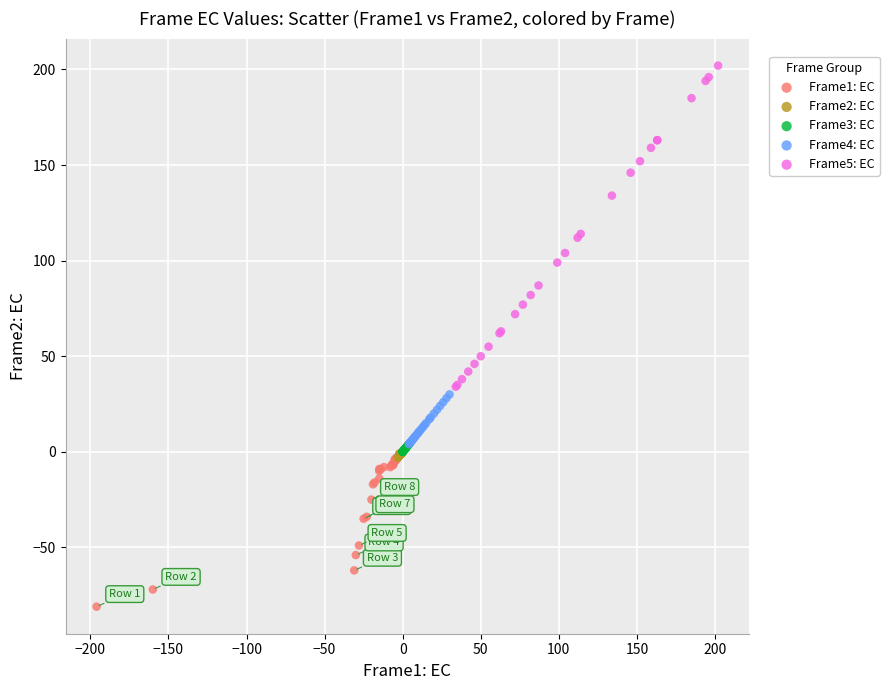

Which series reaches the maximum Y coordinate?

Frame5: EC